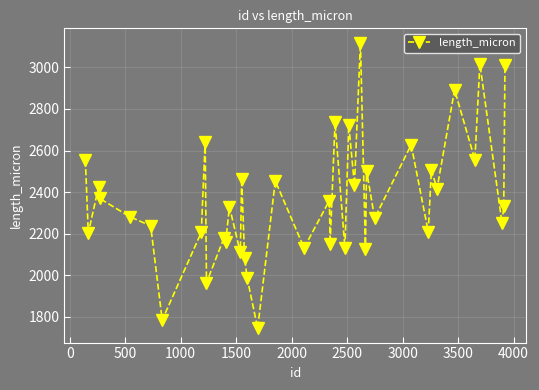

What is the value of the 39th point from the left?

2333.0